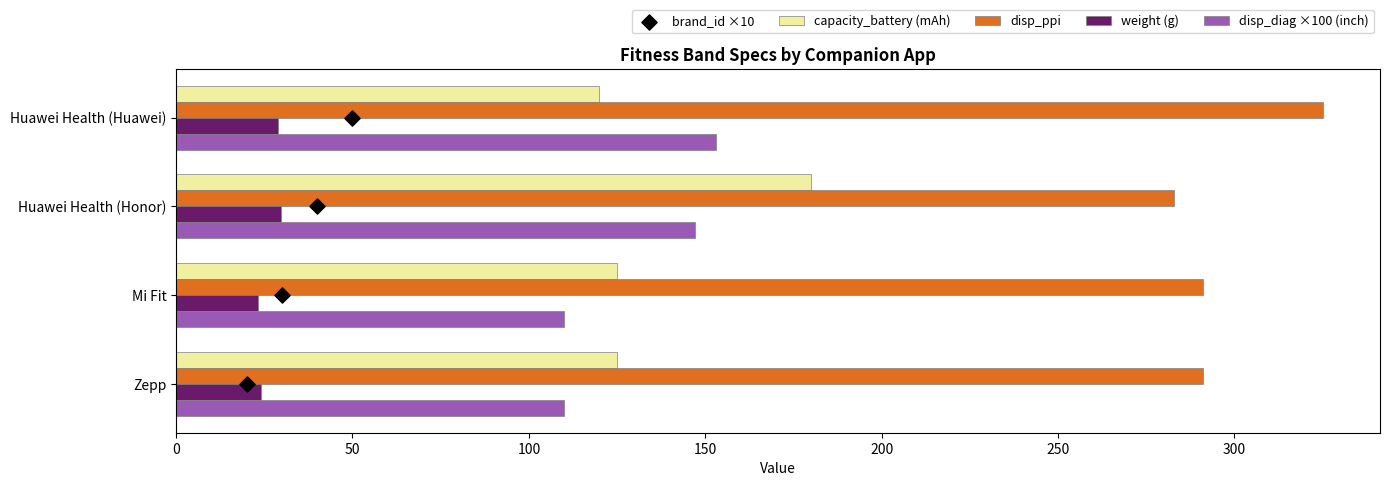

What is the difference between the maximum and minimum values in the disp_diag ×100 (inch) series?

43.0